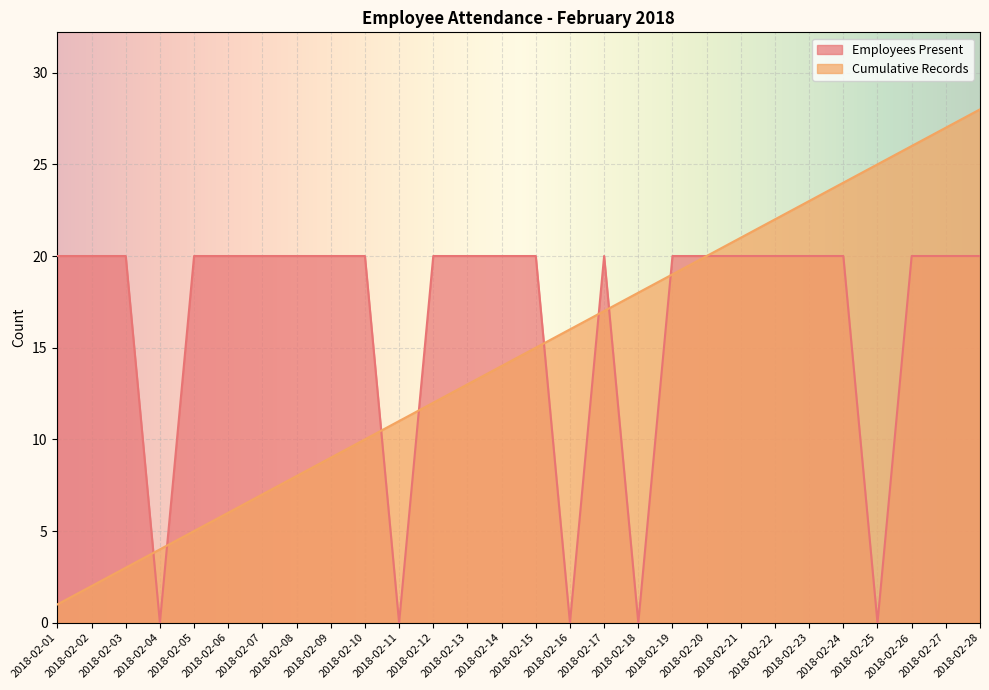

True or false: Cumulative Records and Employees Present cross at least once.

True